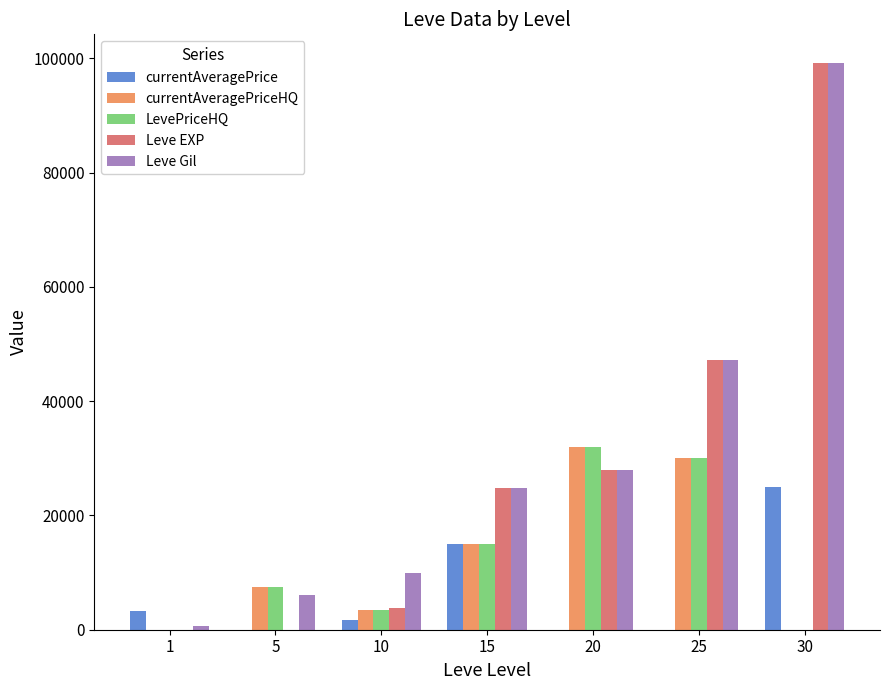

Between 1 and 25, which series saw the biggest shift?

Leve EXP